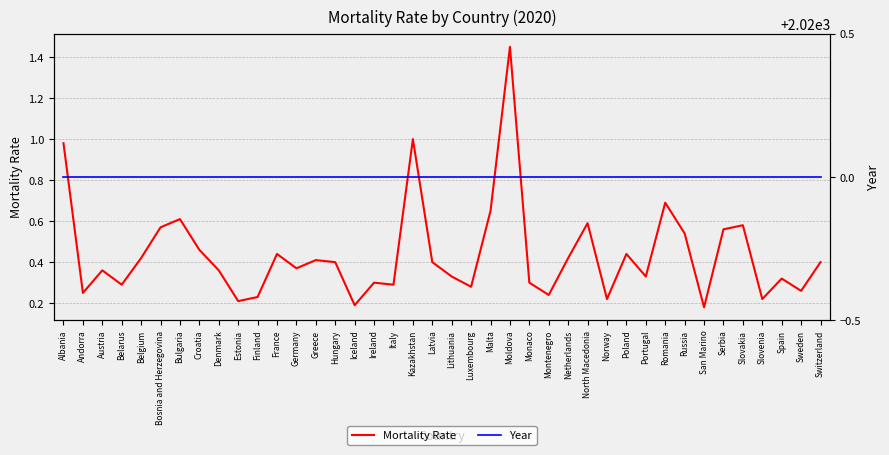

Reading right to left, list all the values displayed in this chart.

Mortality Rate: Switzerland=0.4	Sweden=0.3	Spain=0.3	Slovenia=0.2	Slovakia=0.6	Serbia=0.6	San Marino=0.2	Russia=0.5	Romania=0.7	Portugal=0.3	Poland=0.4	Norway=0.2	North Macedonia=0.6	Netherlands=0.4	Montenegro=0.2	Monaco=0.3	Moldova=1.4	Malta=0.7	Luxembourg=0.3	Lithuania=0.3	Latvia=0.4	Kazakhstan=1.0	Italy=0.3	Ireland=0.3	Iceland=0.2	Hungary=0.4	Greece=0.4	Germany=0.4	France=0.4	Finland=0.2	Estonia=0.2	Denmark=0.4	Croatia=0.5	Bulgaria=0.6	Bosnia and Herzegovina=0.6	Belgium=0.4	Belarus=0.3	Austria=0.4	Andorra=0.2	Albania=1.0
Year: Switzerland=2020.0	Sweden=2020.0	Spain=2020.0	Slovenia=2020.0	Slovakia=2020.0	Serbia=2020.0	San Marino=2020.0	Russia=2020.0	Romania=2020.0	Portugal=2020.0	Poland=2020.0	Norway=2020.0	North Macedonia=2020.0	Netherlands=2020.0	Montenegro=2020.0	Monaco=2020.0	Moldova=2020.0	Malta=2020.0	Luxembourg=2020.0	Lithuania=2020.0	Latvia=2020.0	Kazakhstan=2020.0	Italy=2020.0	Ireland=2020.0	Iceland=2020.0	Hungary=2020.0	Greece=2020.0	Germany=2020.0	France=2020.0	Finland=2020.0	Estonia=2020.0	Denmark=2020.0	Croatia=2020.0	Bulgaria=2020.0	Bosnia and Herzegovina=2020.0	Belgium=2020.0	Belarus=2020.0	Austria=2020.0	Andorra=2020.0	Albania=2020.0